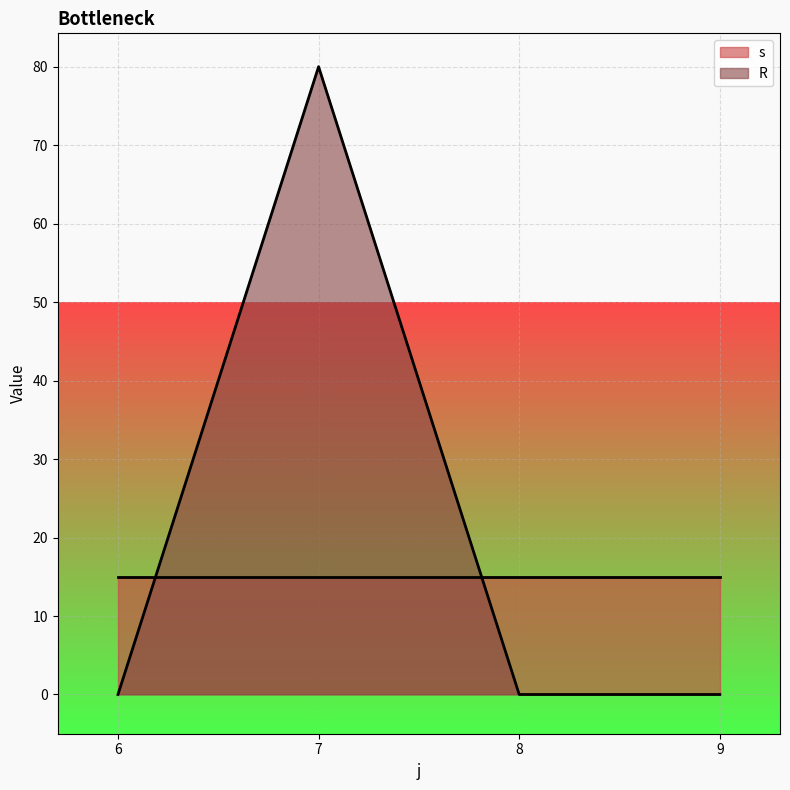

Rank the series at 8 from lowest to highest value.

R, s